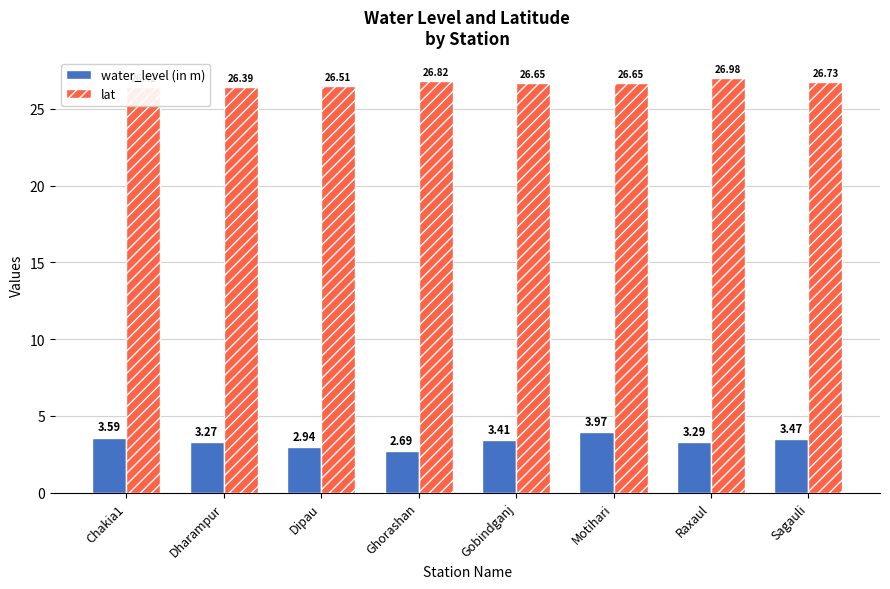

Rank the series by their average value, from lowest to highest.

water_level (in m), lat